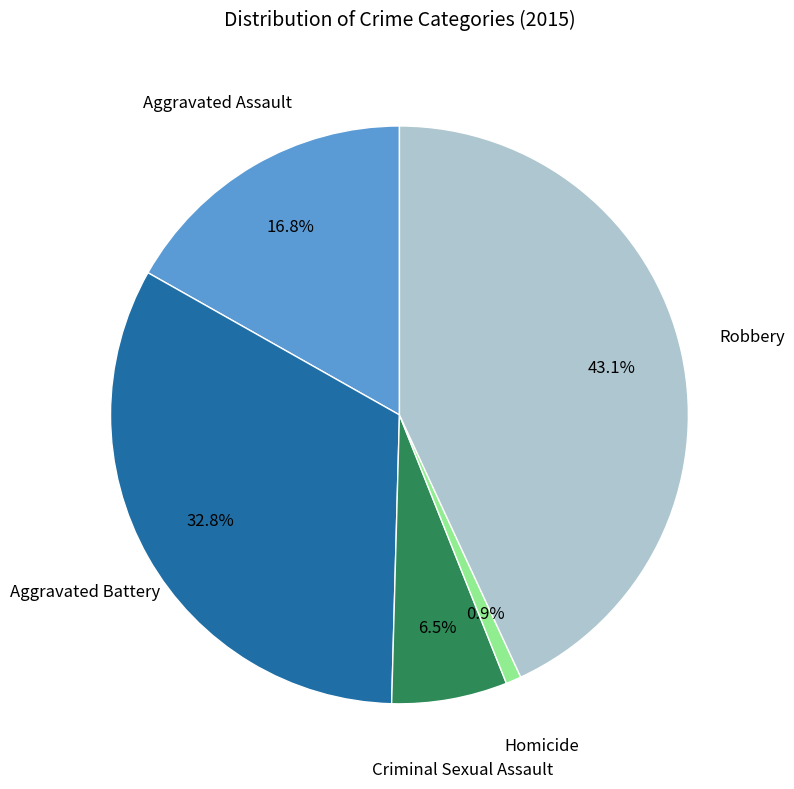

Does any single category account for the majority?

No